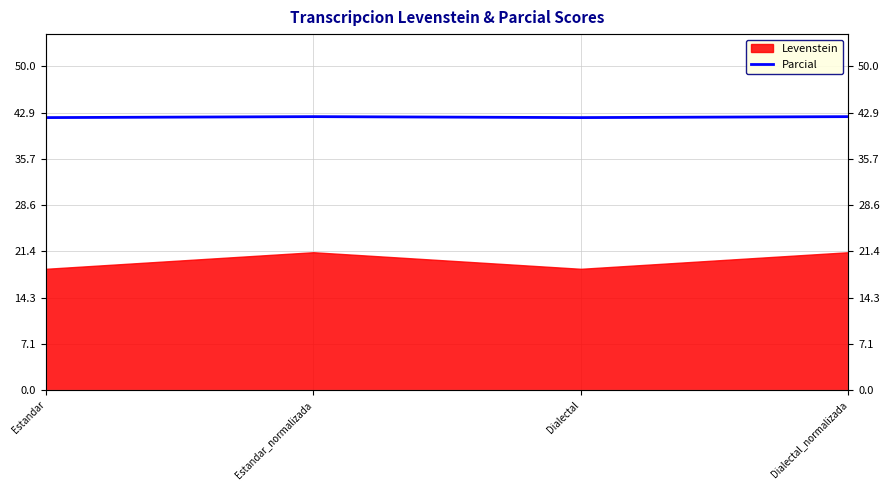

What is the label of the 2nd point from the left?

Estandar_normalizada